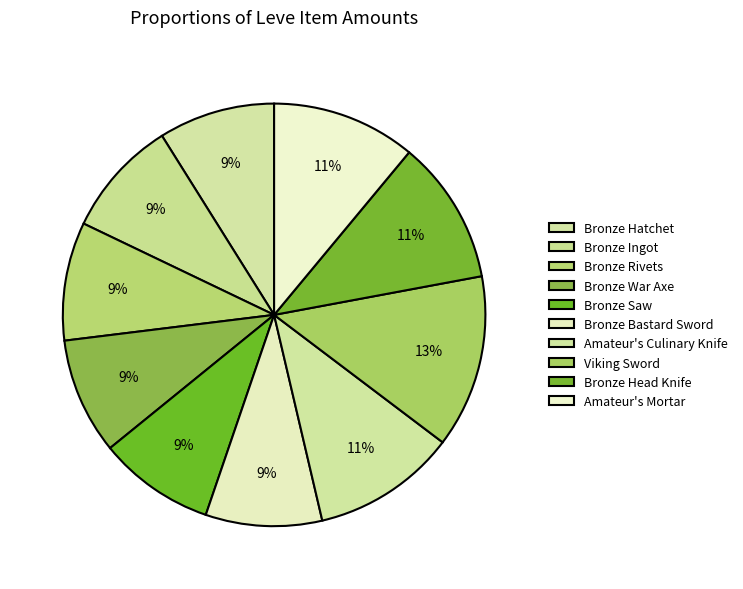

Which category has the biggest portion of the pie?

Viking Sword